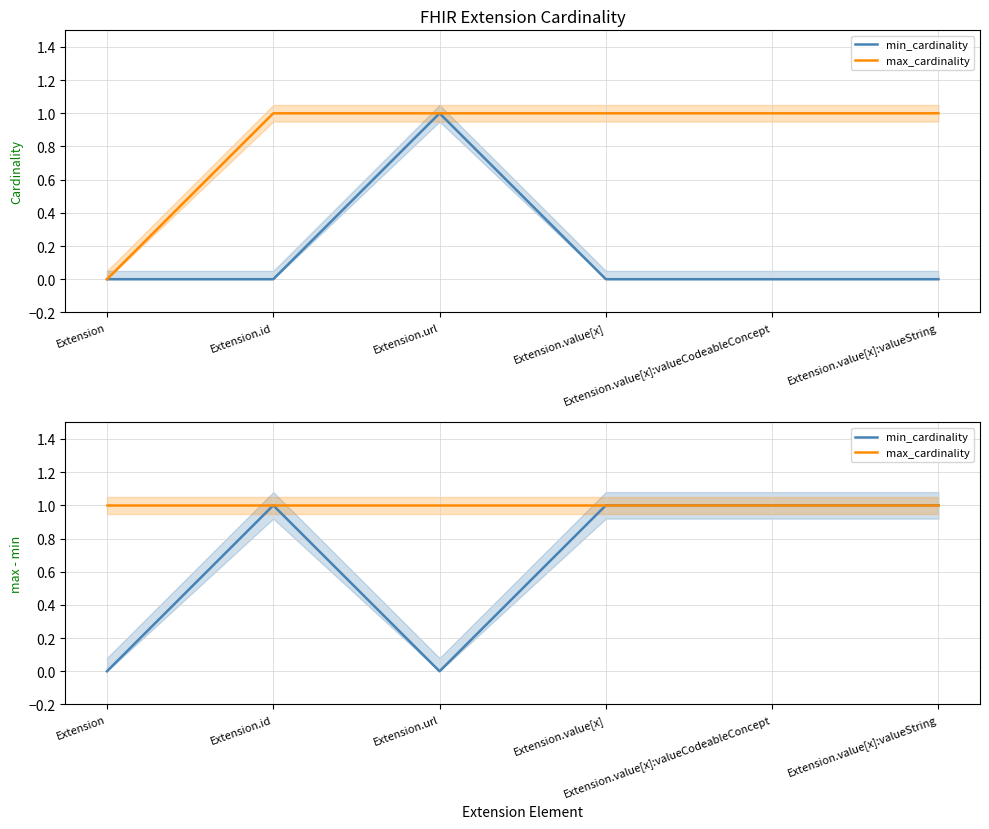

What are all the series names shown in the legend?

min_cardinality, max_cardinality